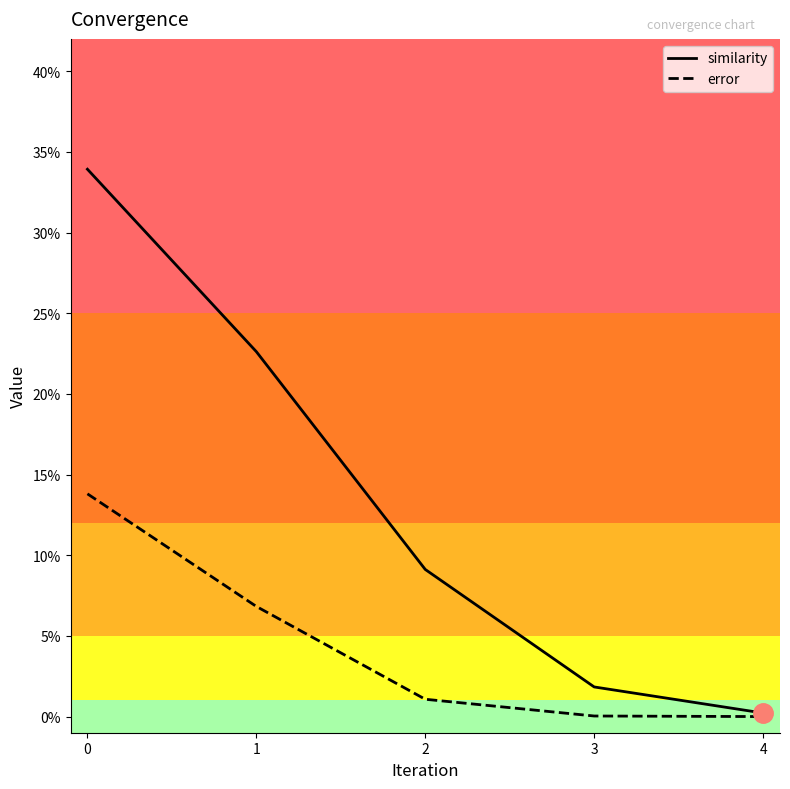

Which series has the largest total across all categories?

similarity